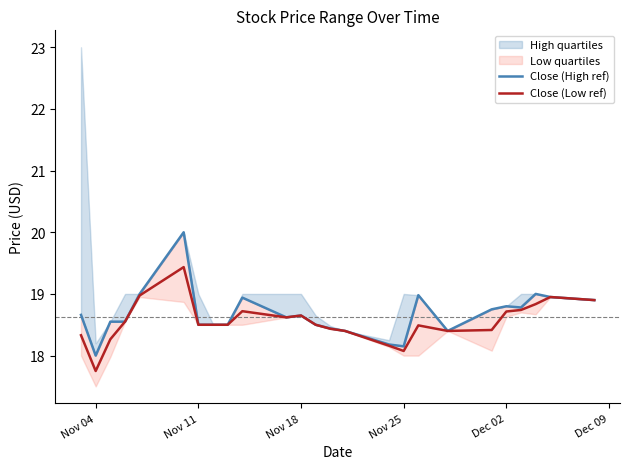

What is the highest value of the Close (Low ref) series?

19.4